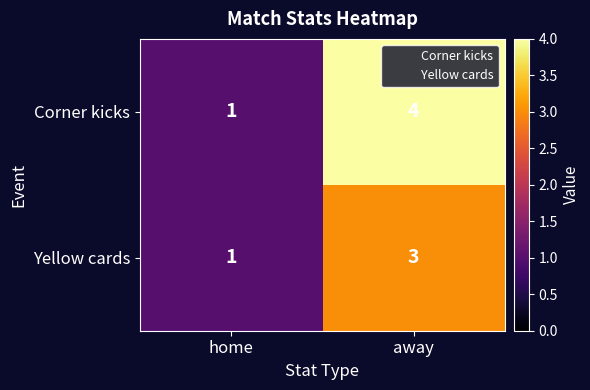

List the series in order of their peak value, highest first.

Corner kicks, Yellow cards